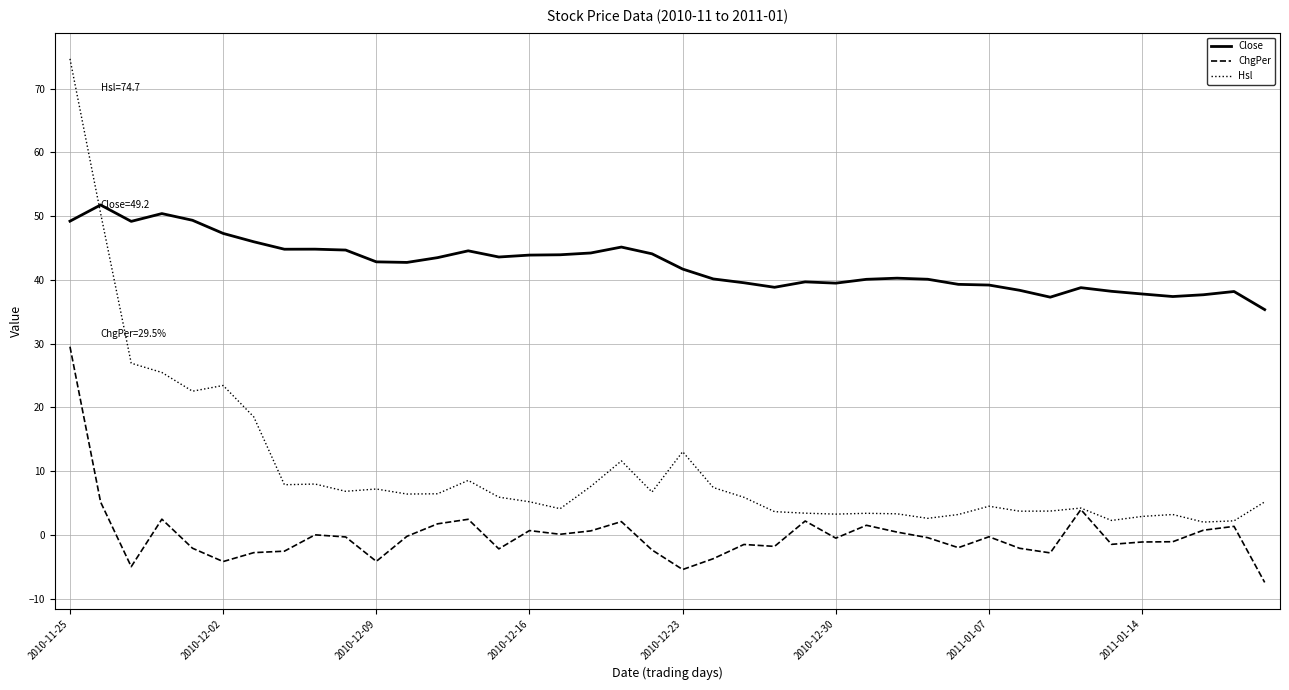

How many series are shown in this chart?

3